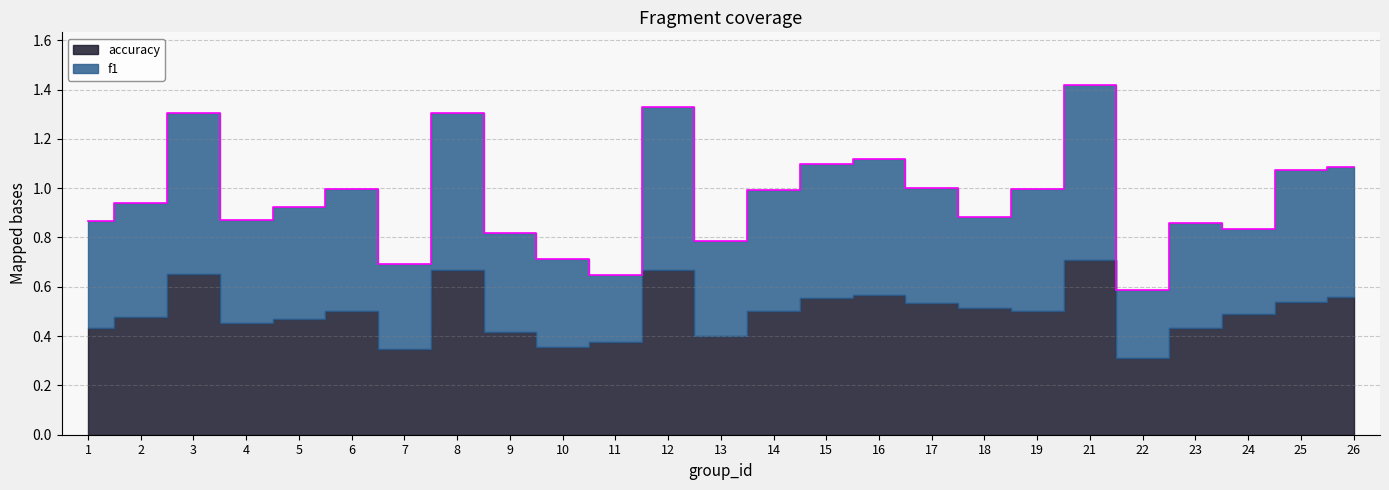

Reading left to right, transcribe all the data shown in this chart.

0.9	0.9	1.3	0.9	0.9	1.0	0.7	1.3	0.8	0.7	0.6	1.3	0.8	1.0	1.1	1.1	1.0	0.9	1.0	1.4	0.6	0.9	0.8	1.1	1.1